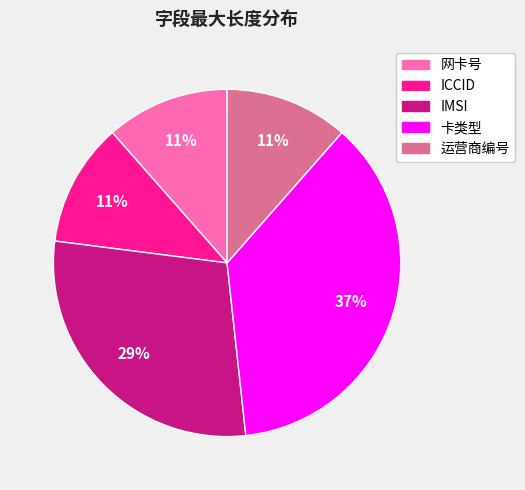

Does any single category account for the majority?

No